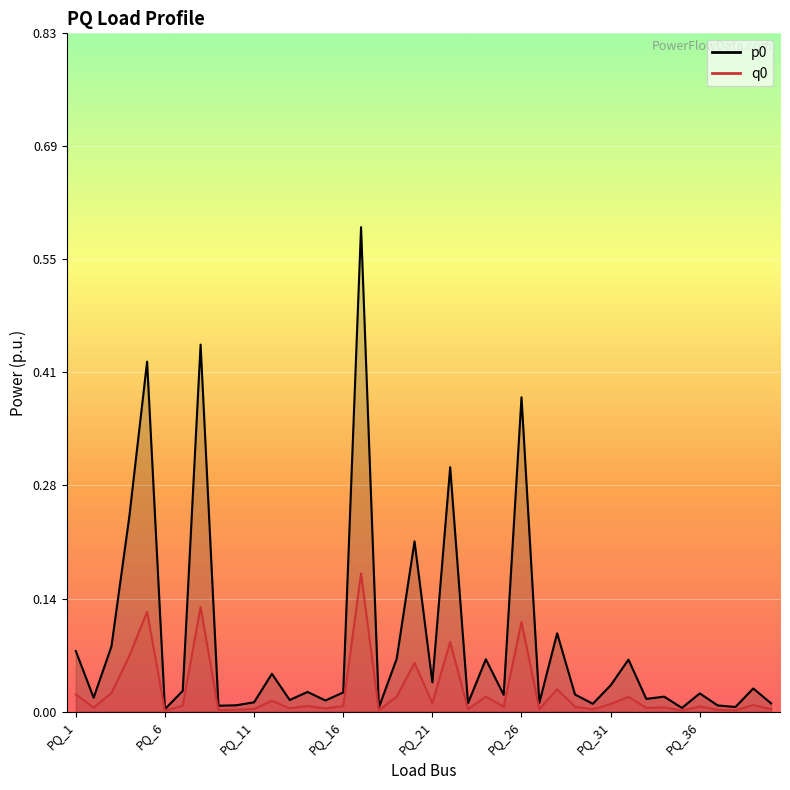

The value of q0 at PQ_19 is 0.0. True or false?

True